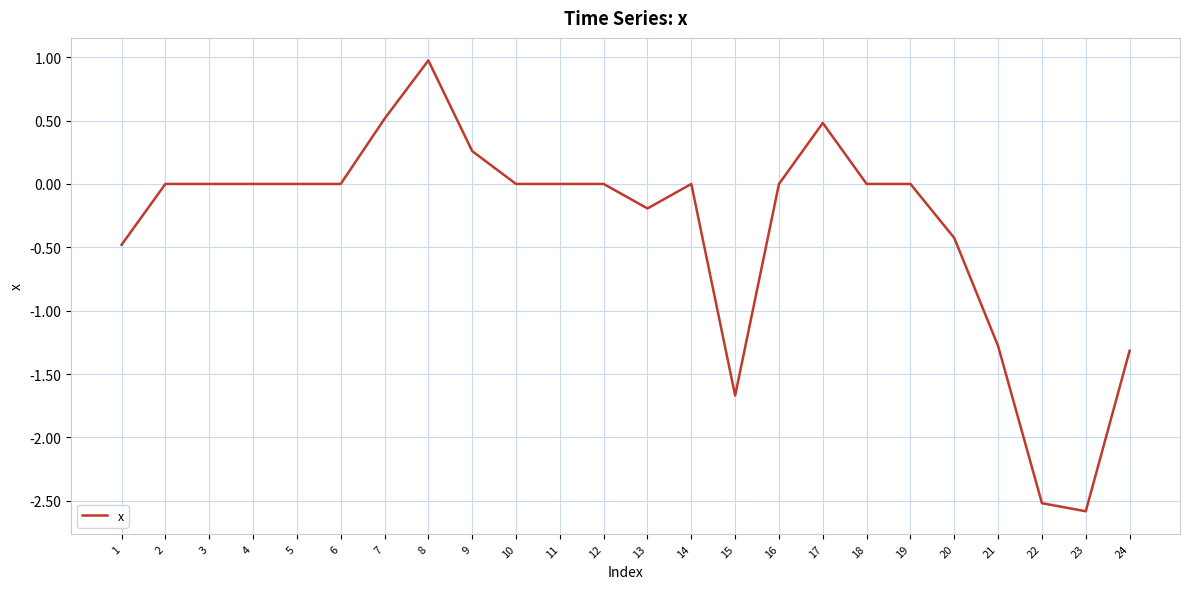

Between 13 and 23, which is larger?

13